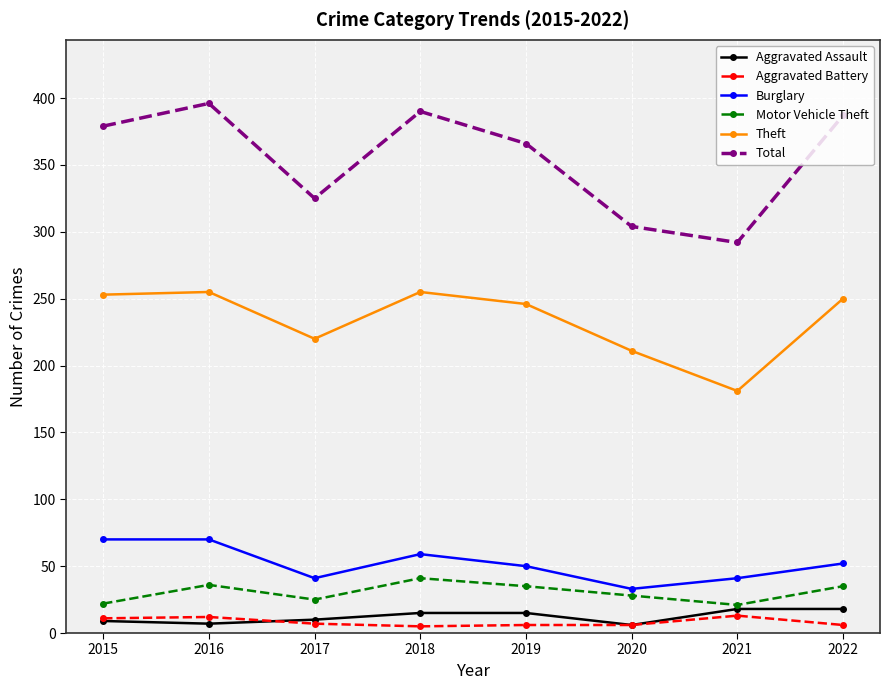

True or false: Burglary has more than 0 points higher than both neighbors.

True